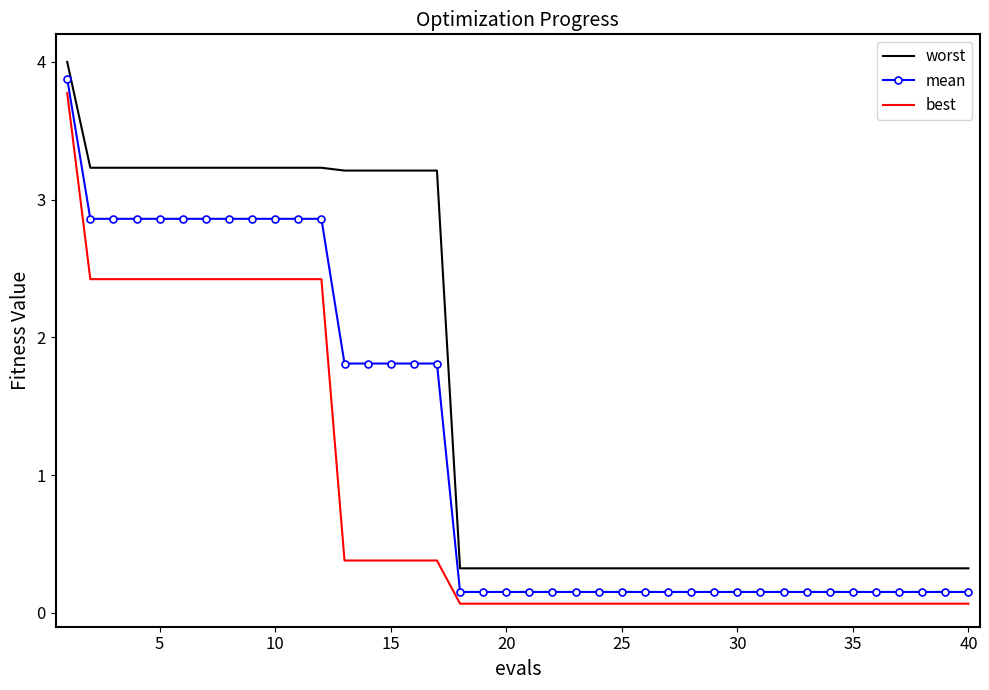

Which series has the largest range (max minus min)?

mean